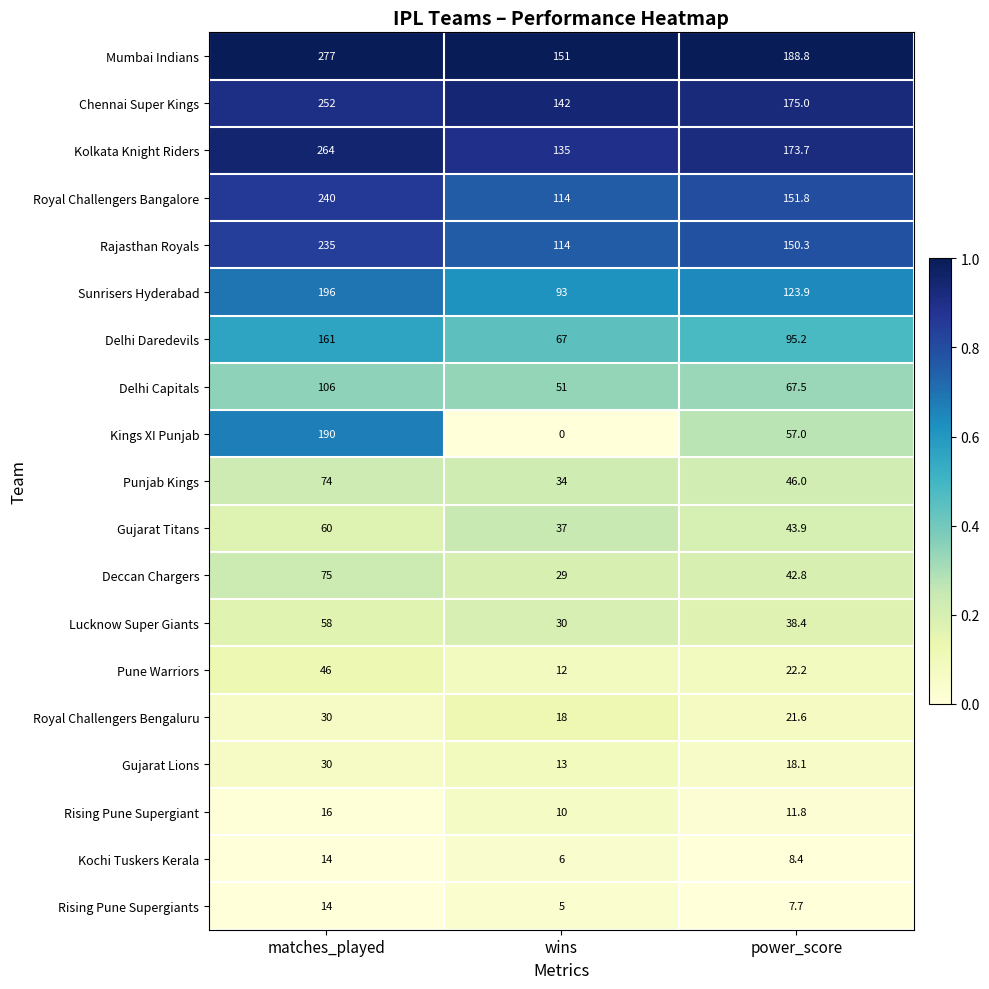

What is the sum of all Mumbai Indians values?

616.8